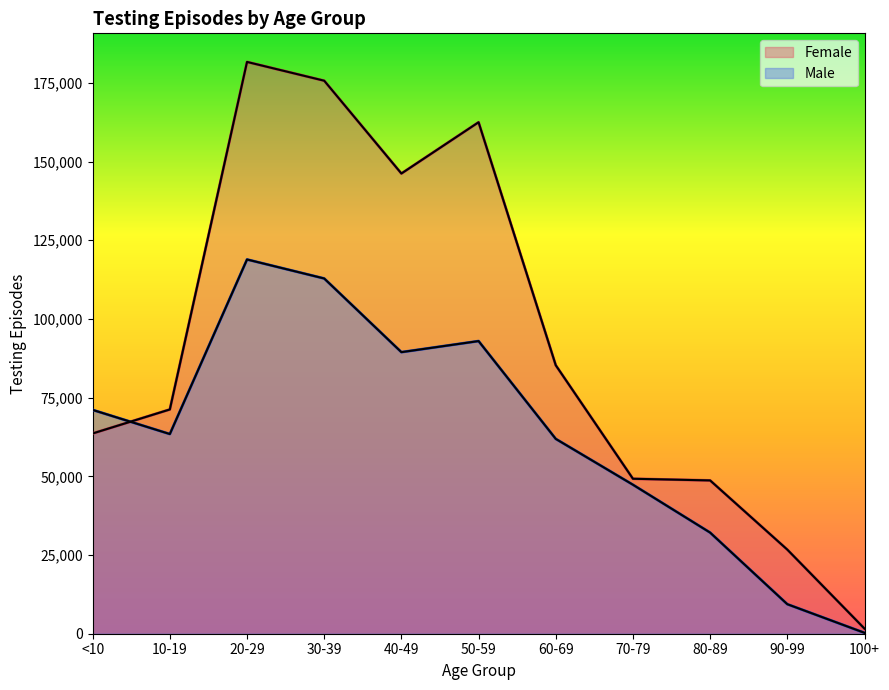

Reading left to right, transcribe all the data shown in this chart.

Male: 71112	63443	118904	112865	89459	92980	61901	47338	32128	9379	287
Female: 63624	71254	181671	175703	146217	162505	85298	49234	48704	26722	1623